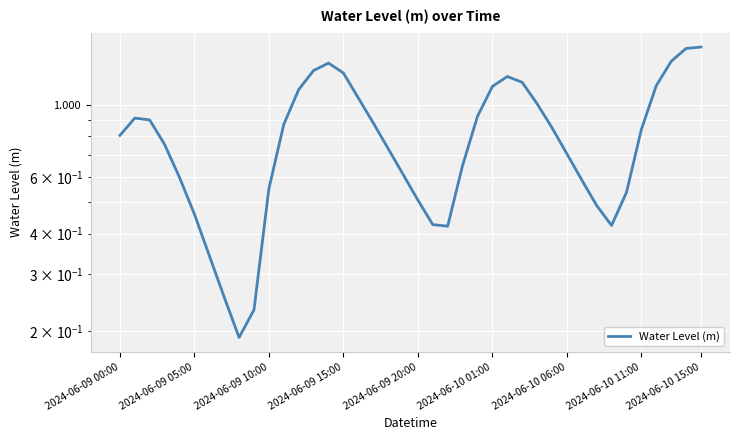

What is the difference between the second highest and minimum values?

1.3